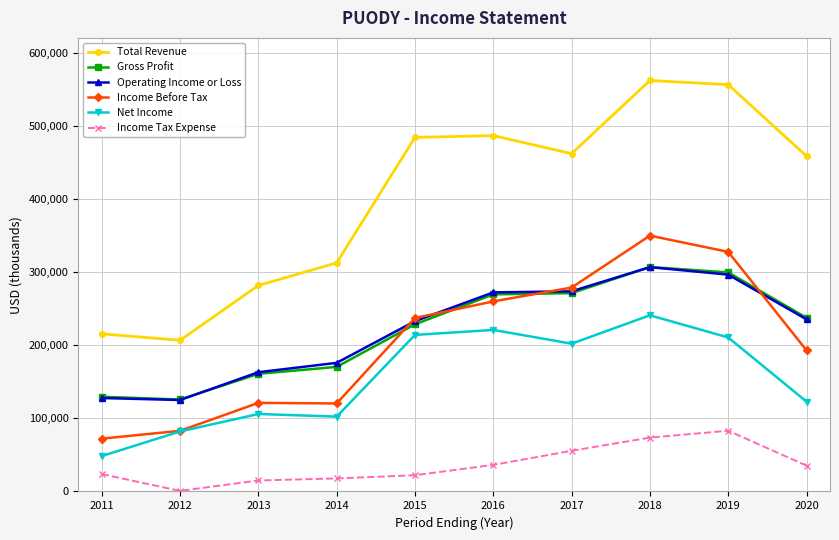

True or false: Income Tax Expense and Income Before Tax cross at least once.

False